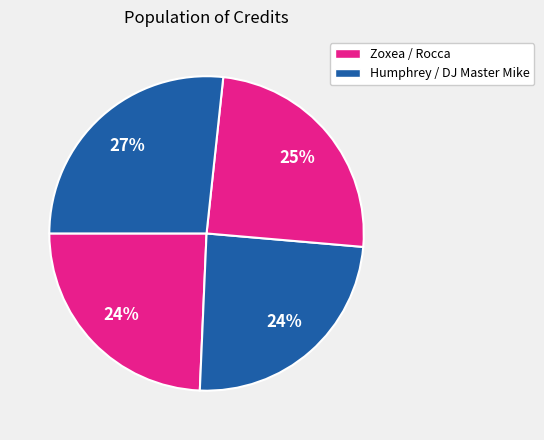

Is there any slice that represents more than half of the pie?

No